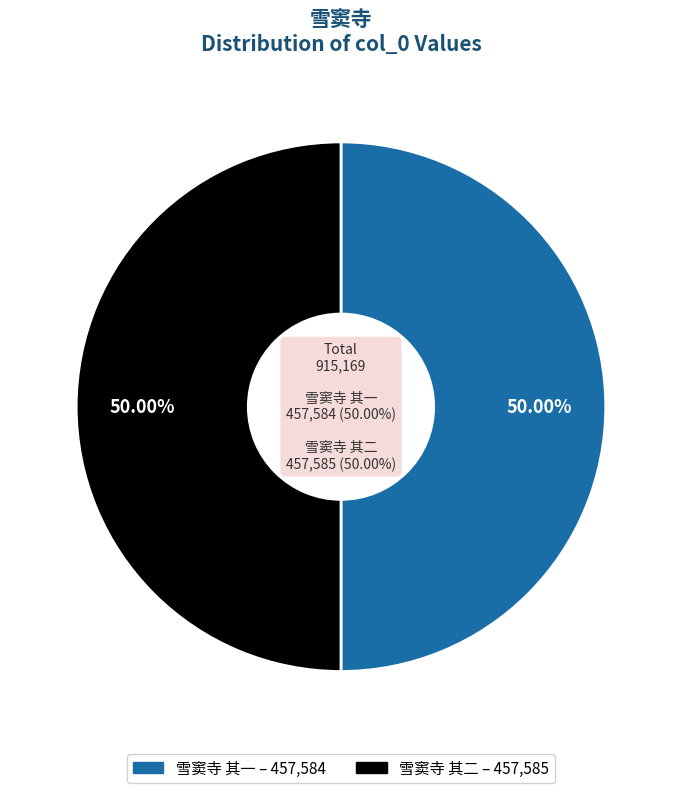

What is the total percentage of 雪窦寺 其二 and 雪窦寺 其一?

100.0%